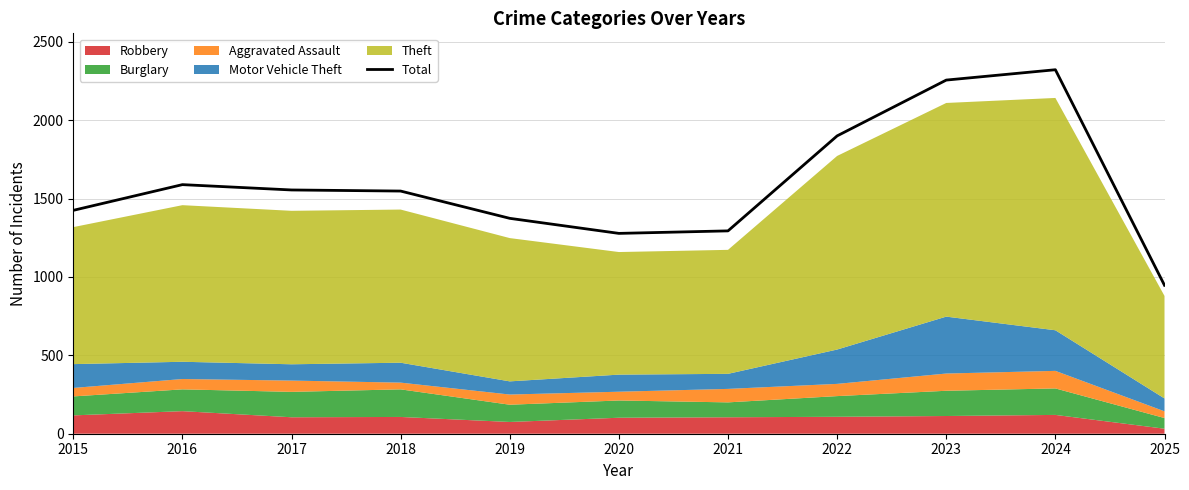

True or false: the data shows 1555 at 2017.

True